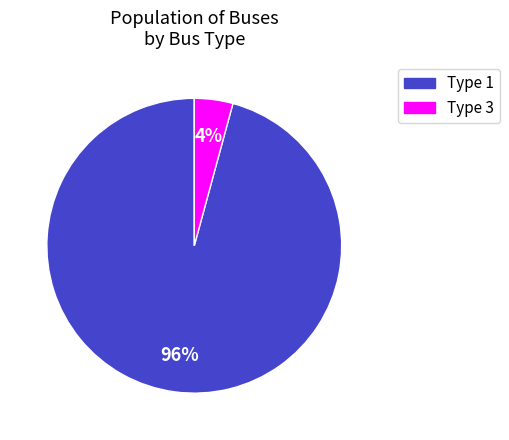

Rank the categories by value from lowest to highest.

Type 3, Type 1